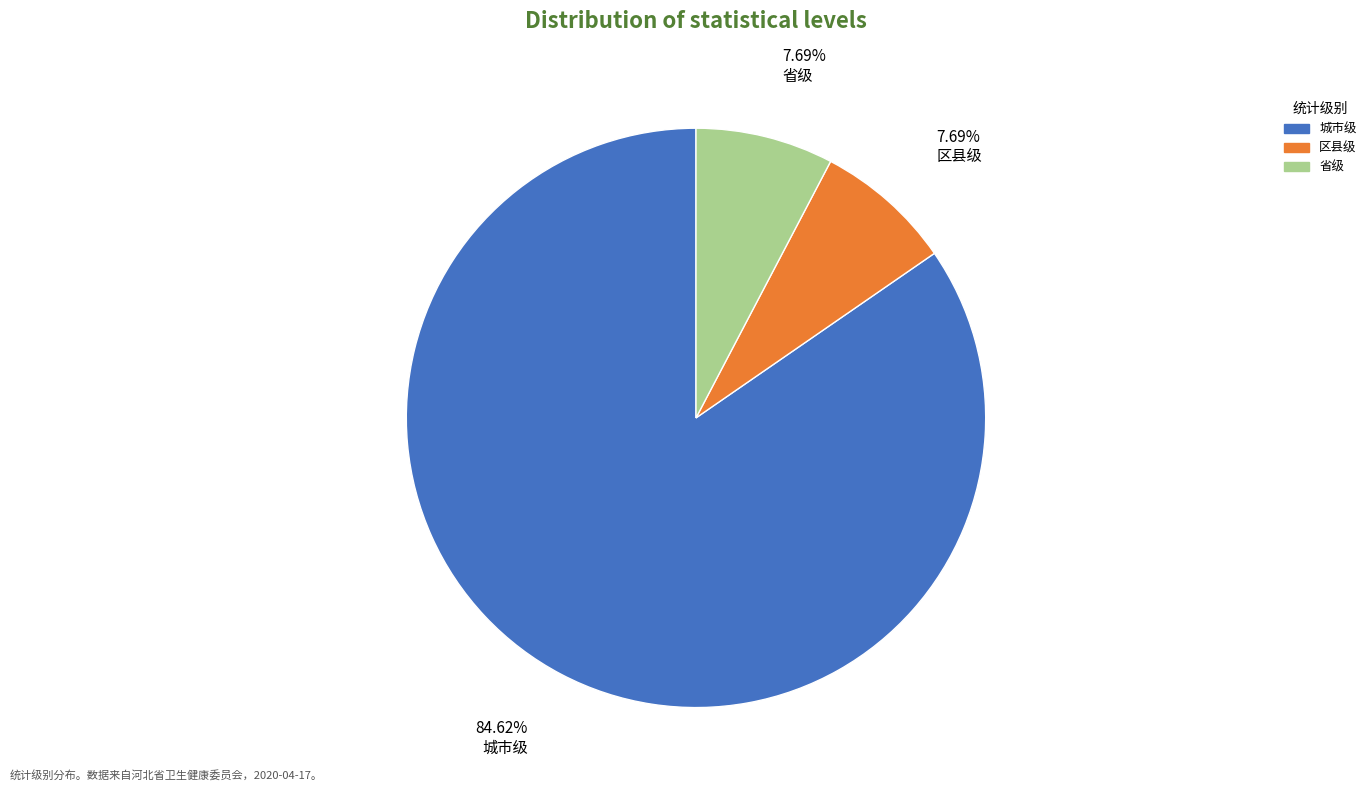

Is the sum of 省级 and 城市级 greater than half?

Yes